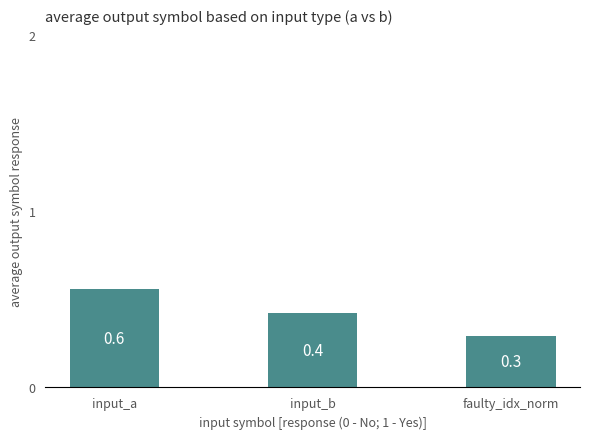

What is the label of the 2nd bar from the left?

input_b